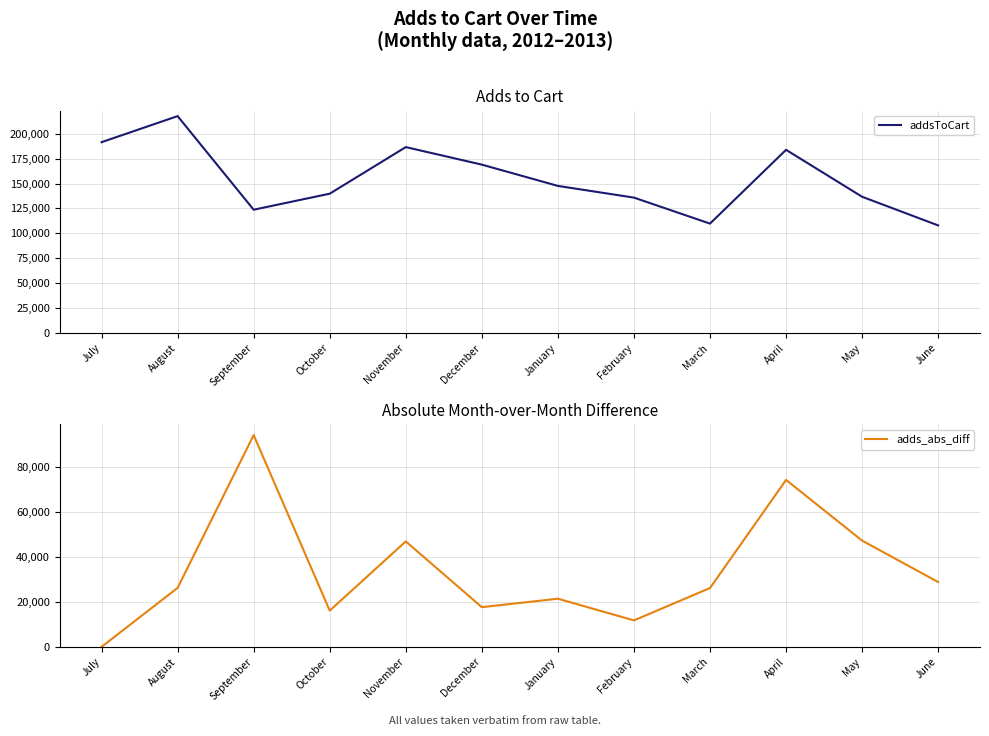

What is the label of the 9th point from the right?

October